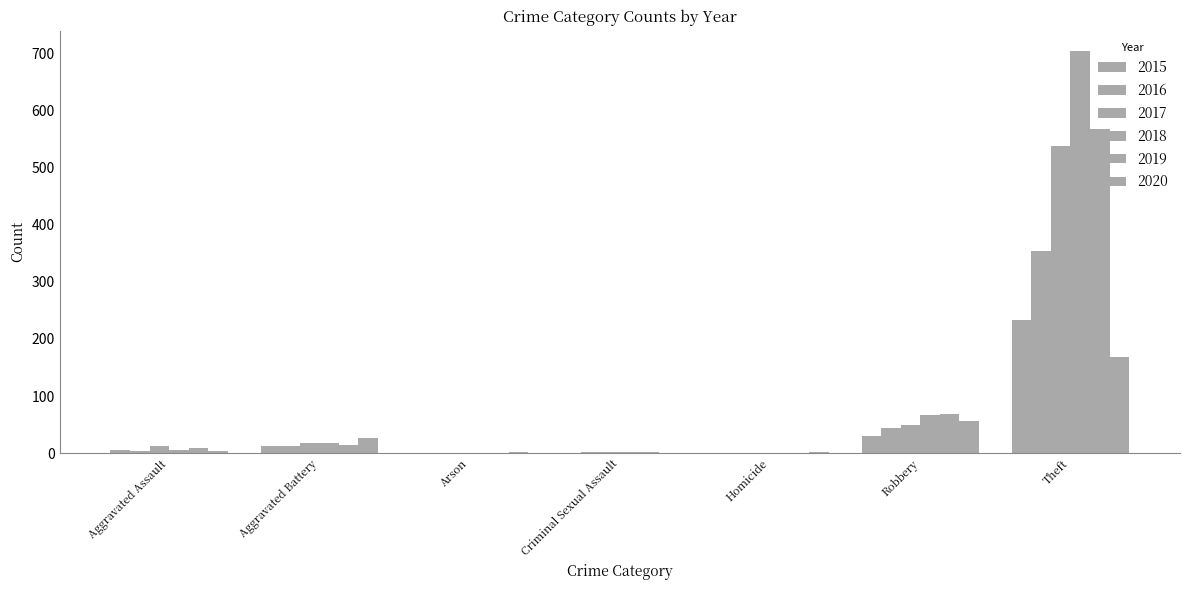

What is the label of the 6th bar from the left?

Robbery